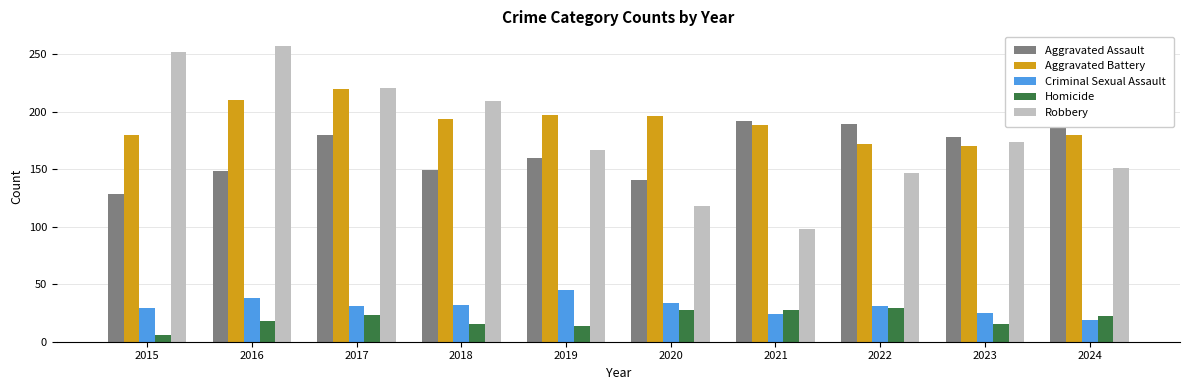

What are all the series names shown in the legend?

Aggravated Assault, Aggravated Battery, Criminal Sexual Assault, Homicide, Robbery